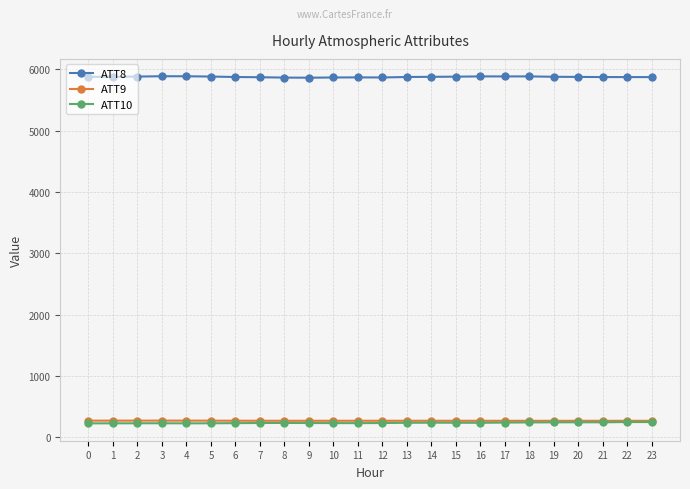

What is the spread (max minus min) of values at 22?

5627.8